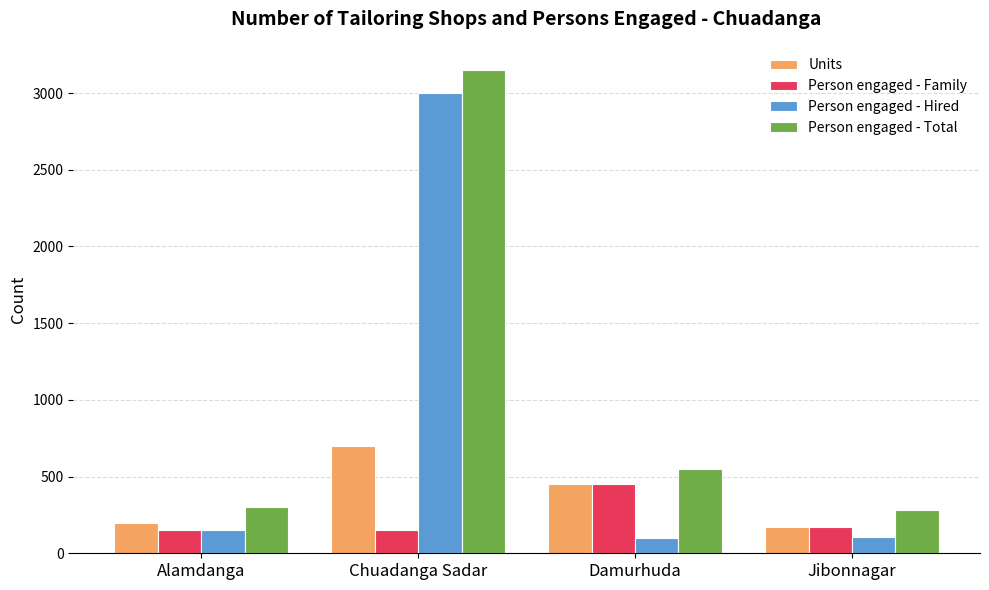

At how many categories does at least one series exceed 2288?

1